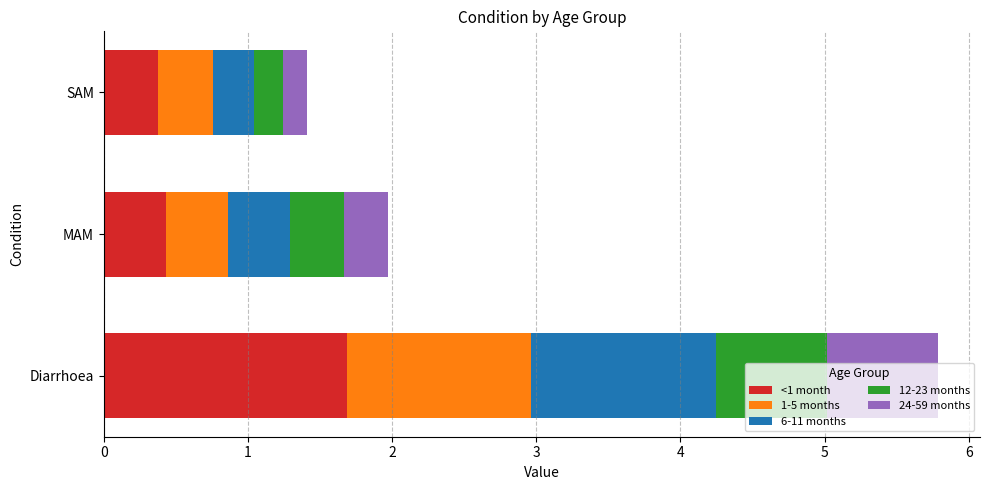

What is the lowest value of the <1 month series?

0.4